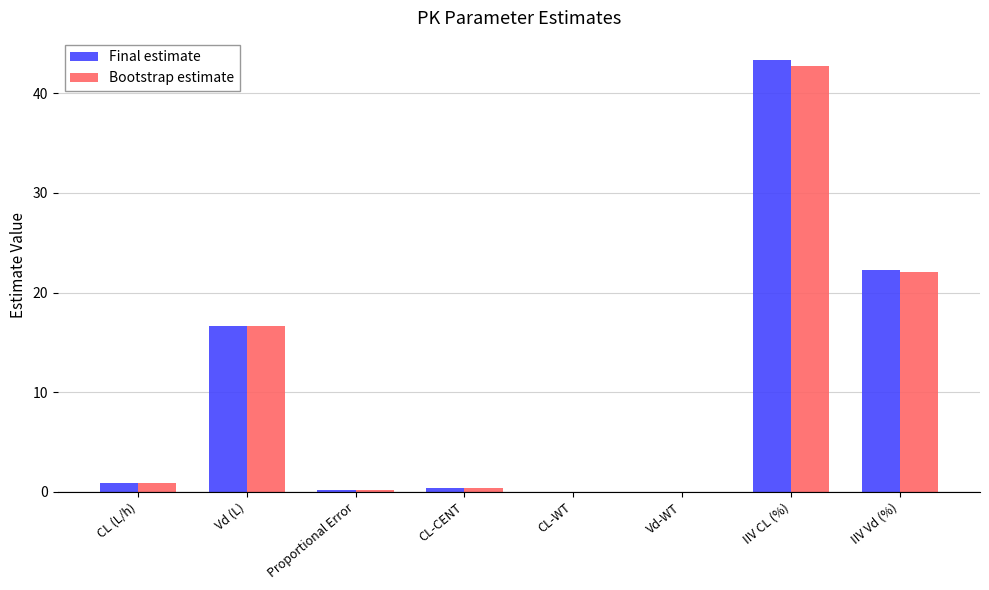

Which label corresponds to the largest value in the chart?

IIV CL (%)